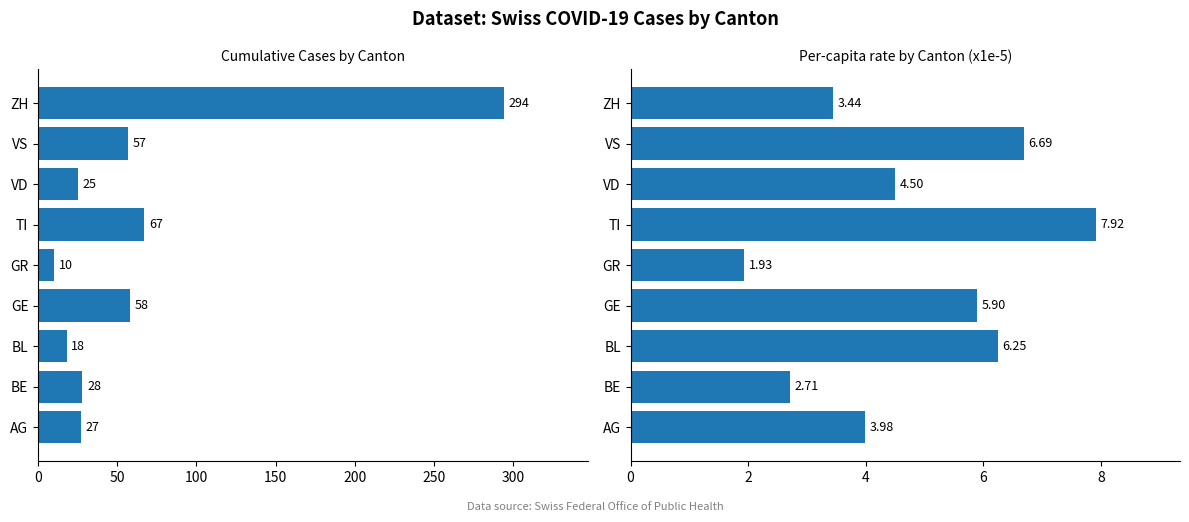

What are all the series names shown in the legend?

Cumulative Cases, Per-capita rate (x1e-5)